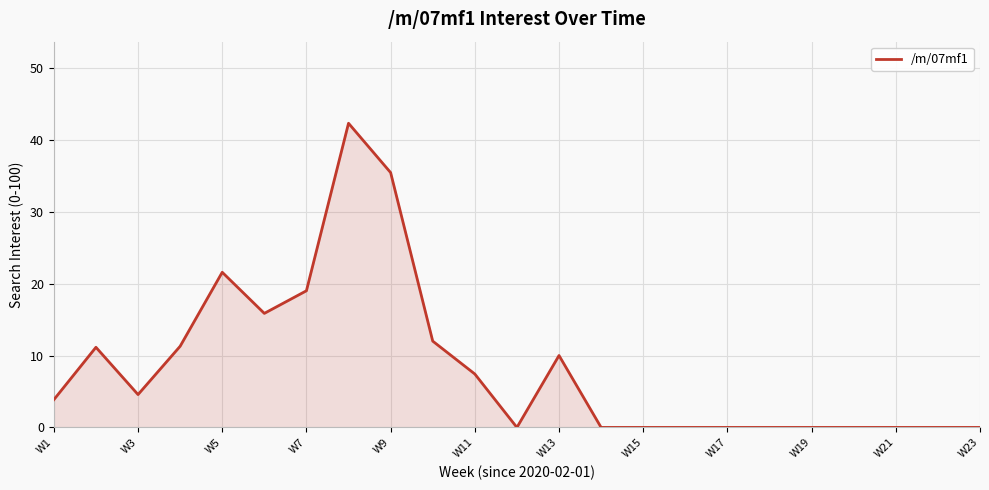

What is the difference between the maximum and minimum values?

42.3